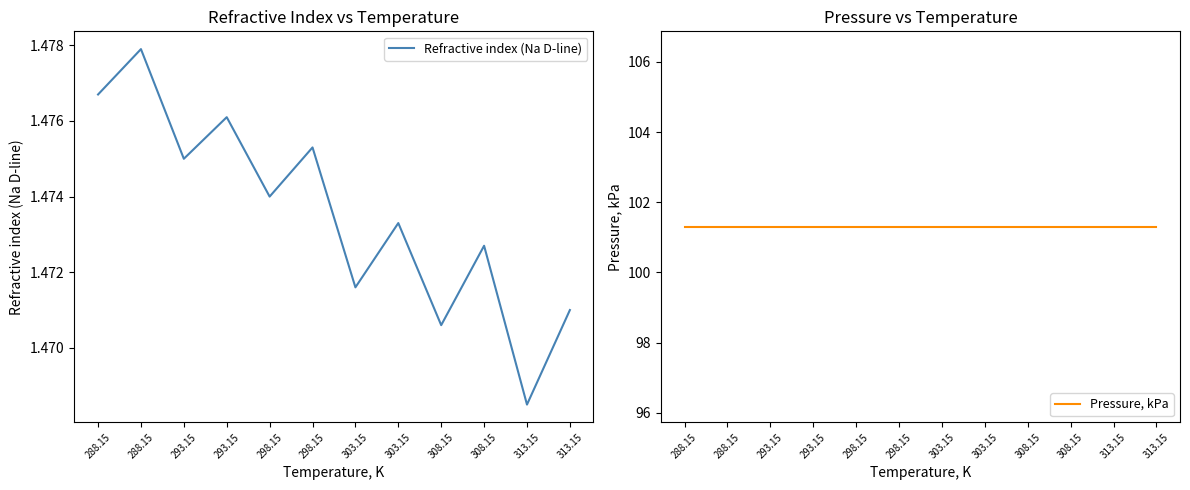

Which series changed the most between 293.15 and 313.15?

Refractive index (Na D-line)